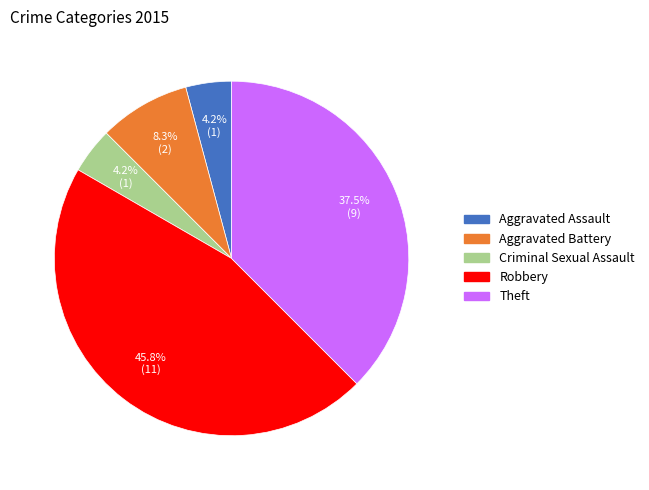

What percentage is NOT represented by Aggravated Battery?

91.7%